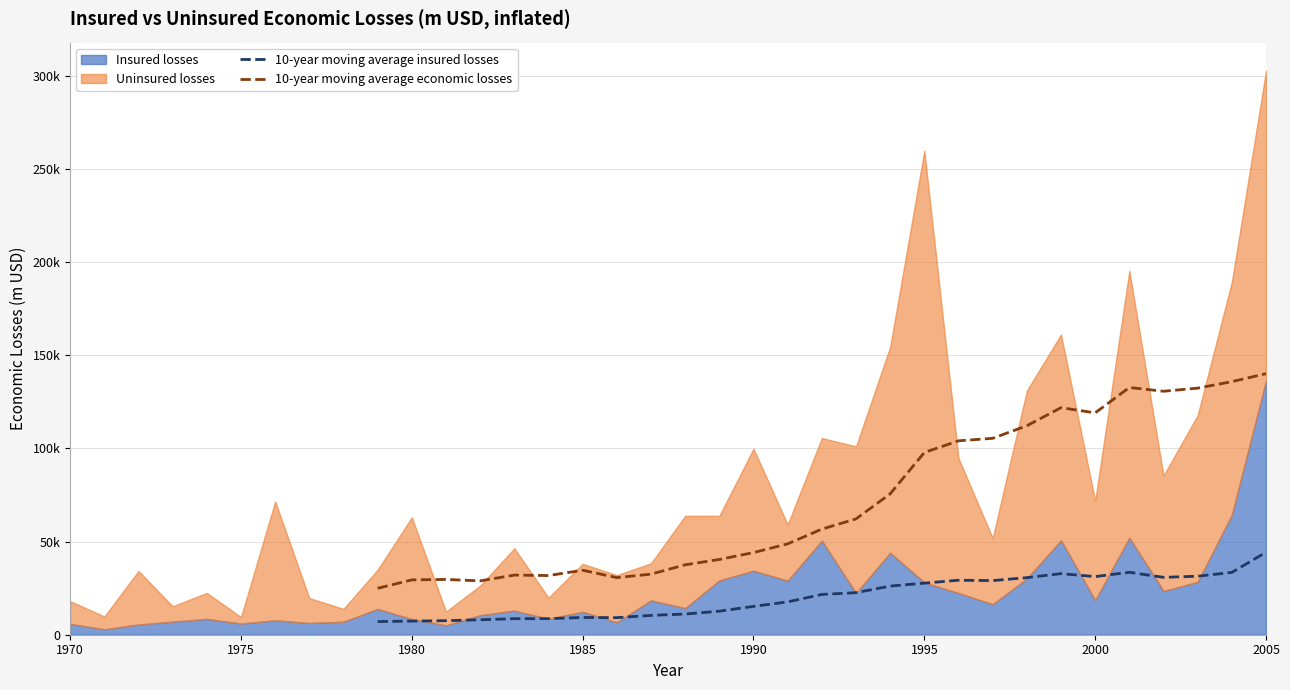

What is the value of the 10-year moving average economic losses point at the 26th from the left?

135857.0